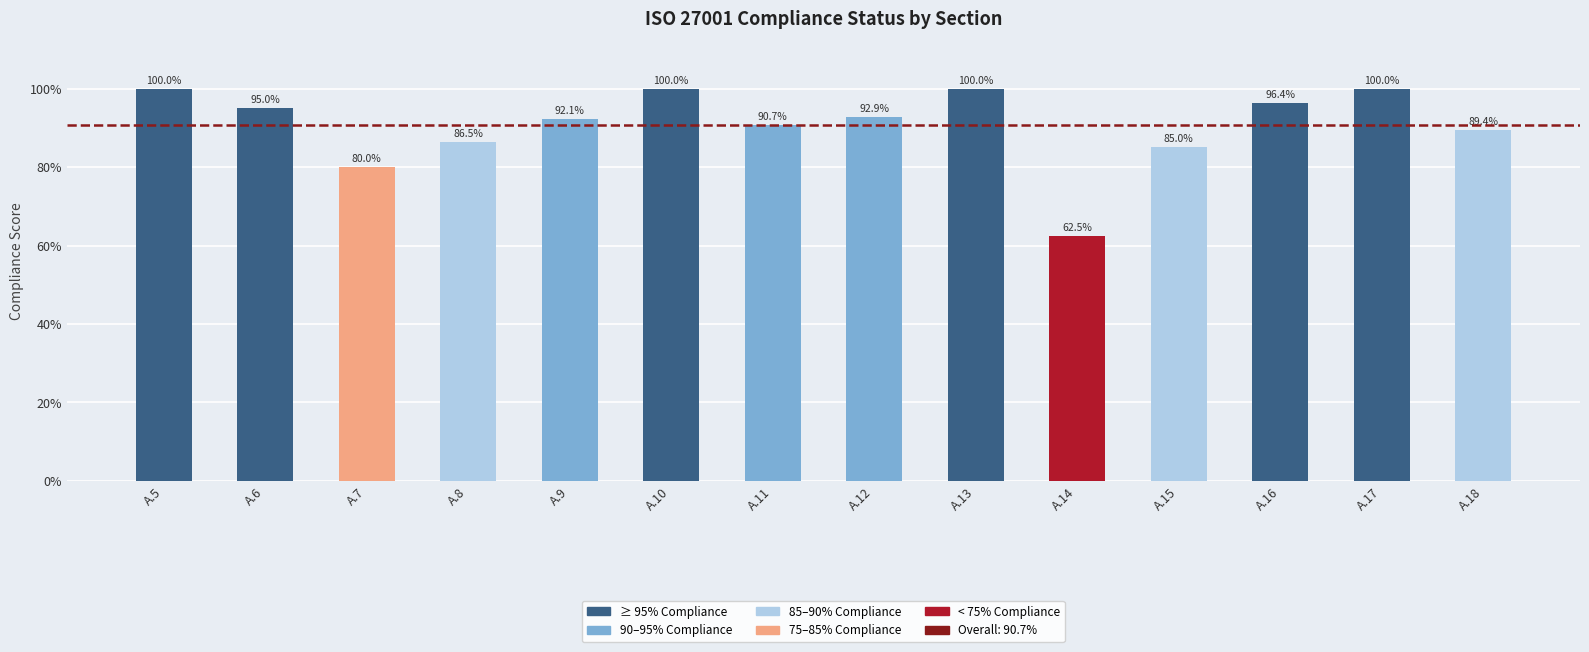

What value does the data have at A.11?

0.9